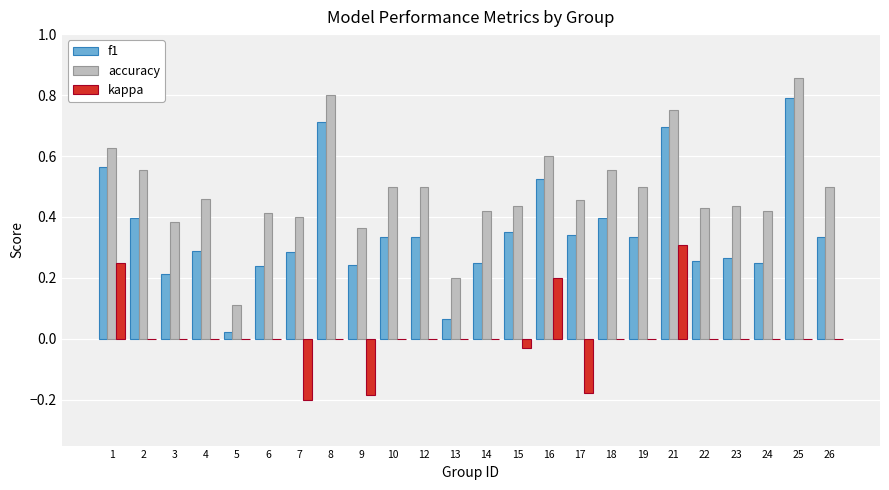

At which label does kappa reach its peak?

21